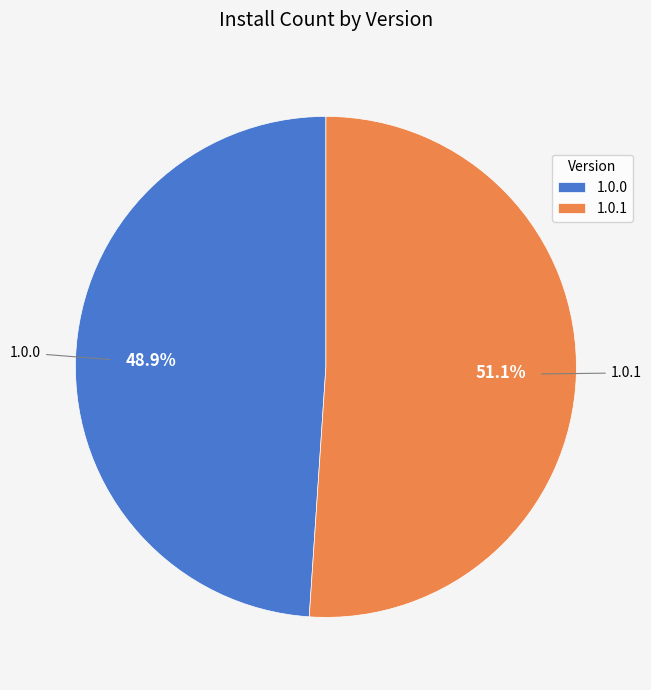

What is the largest slice in the pie chart?

1.0.1